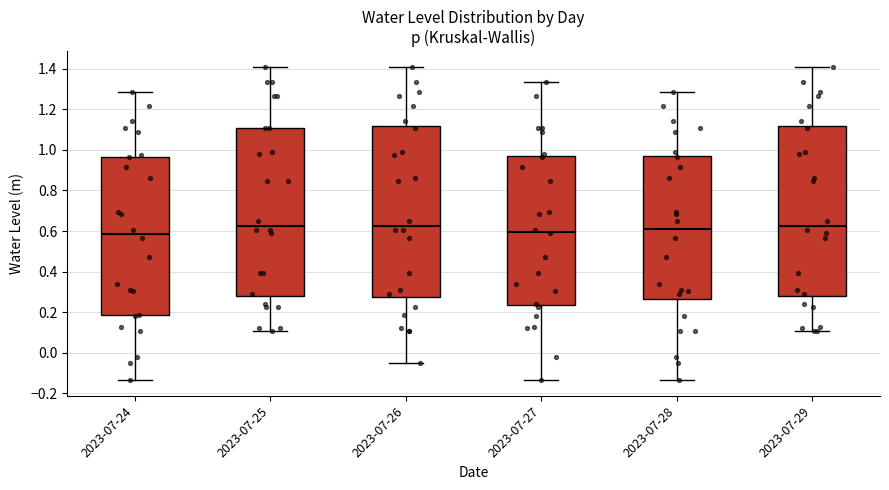

Where does the lower whisker of the box for 2023-07-28 end on the y-axis? The values are not printed on the chart, so give them approximately, as read against the axis.

-0.14